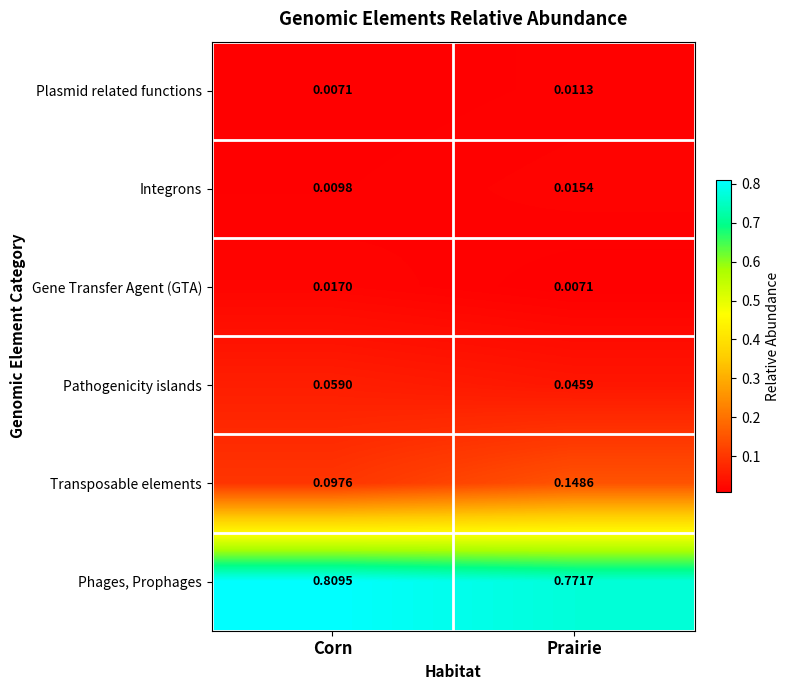

At which label is Pathogenicity islands closest to 0?

Prairie